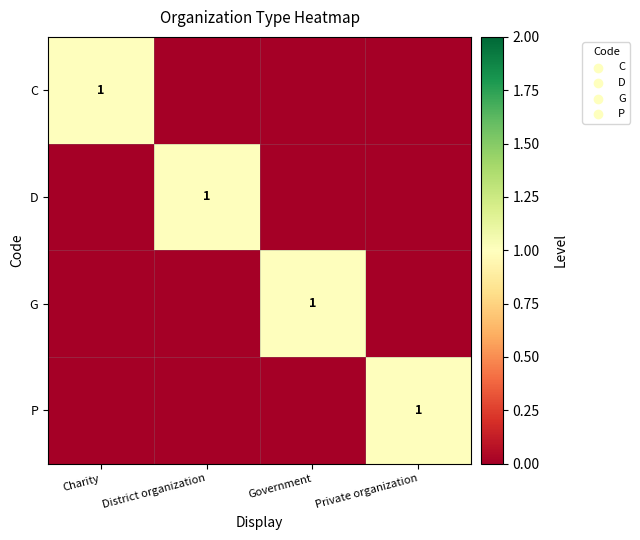

What is the difference between the highest and lowest values at District organization?

1